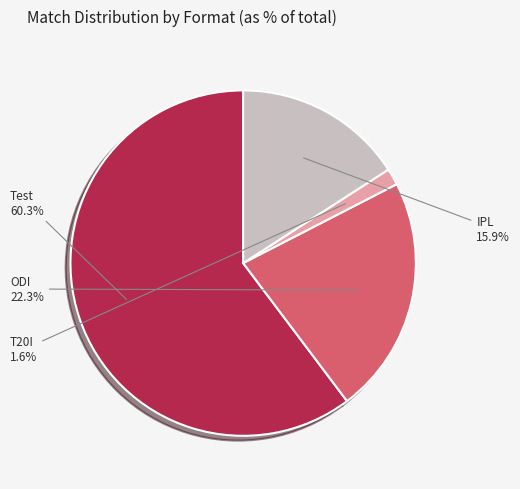

Count the number of slices in the pie.

4